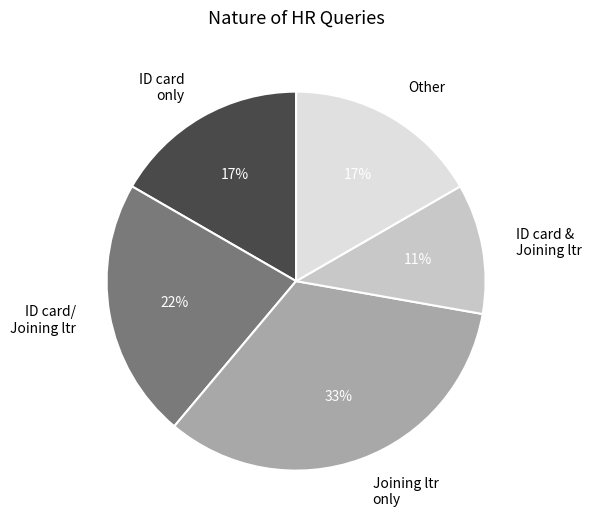

Approximately how many times larger is the value at Other compared to ID card & Joining ltr?

1.5